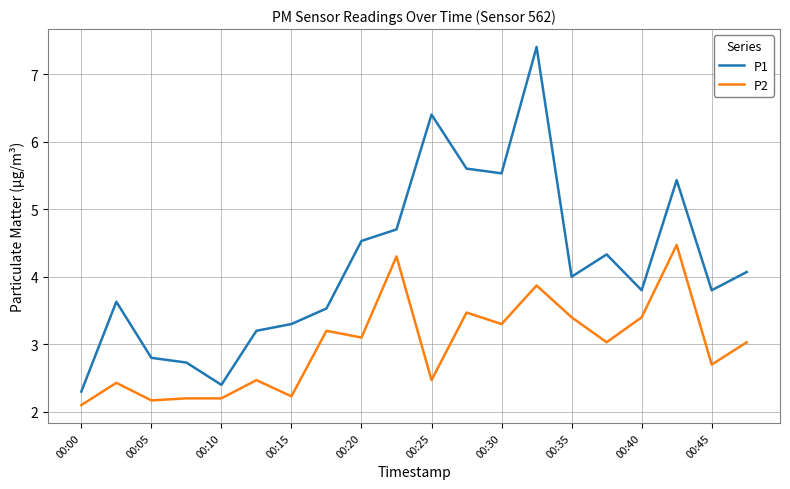

List the series in order of their overall mean, lowest first.

P2, P1